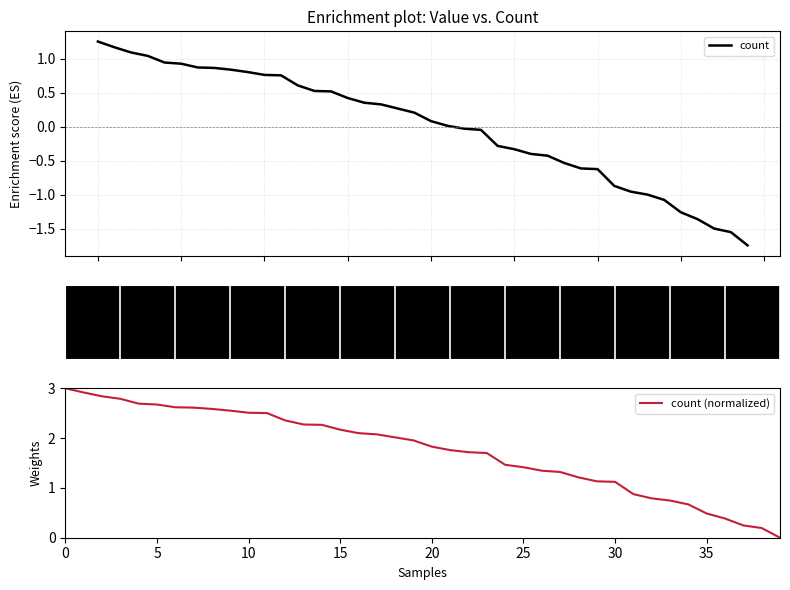

What is the lowest value of the count series?

-1.7